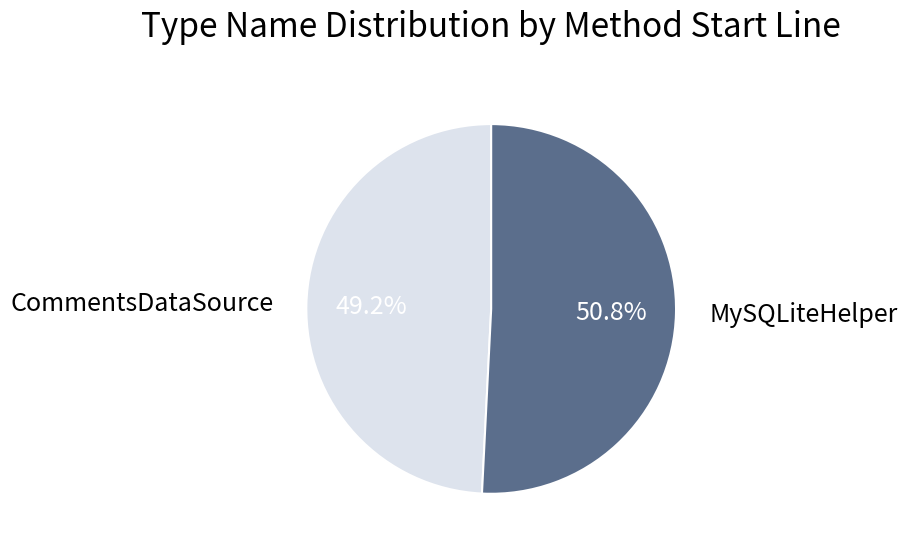

Count the number of slices in the pie.

2